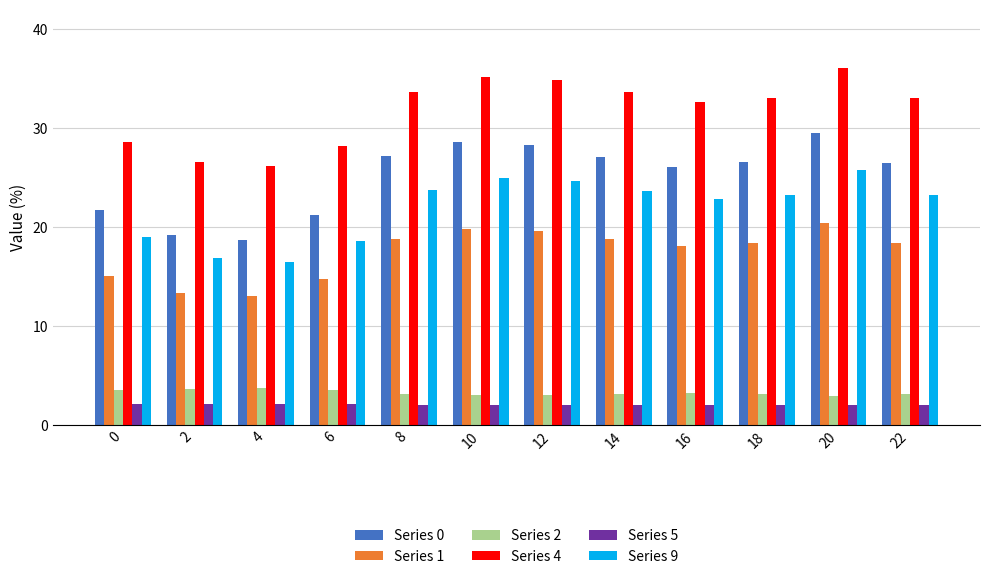

Which category has the highest value in the Series 0 series?

20